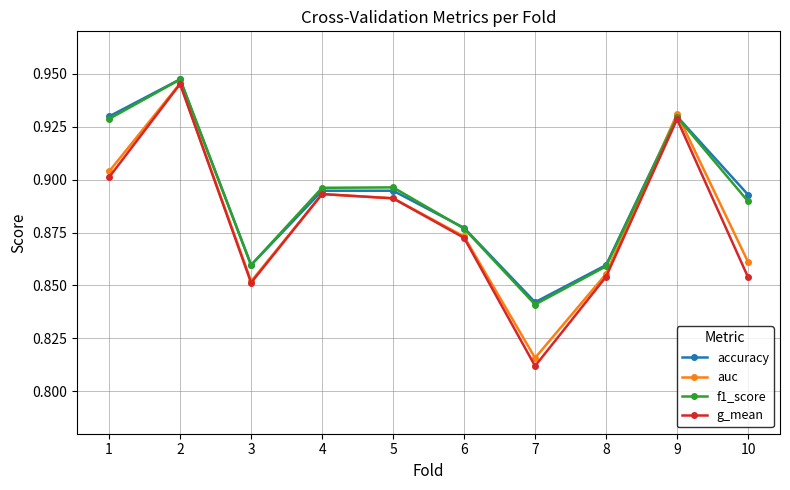

Is the value of f1_score at 2 greater than the value of accuracy at 1?

Yes